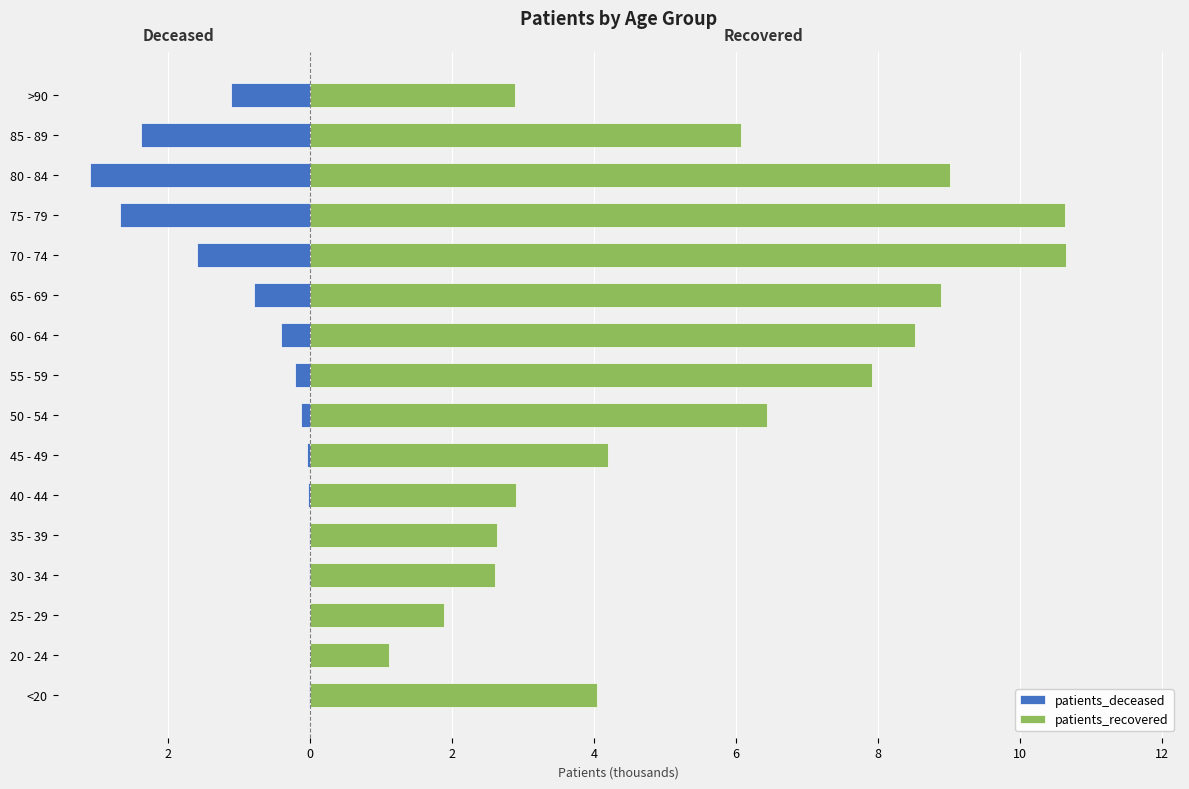

Between 70 - 74 and >90, which series saw the biggest shift?

patients_recovered